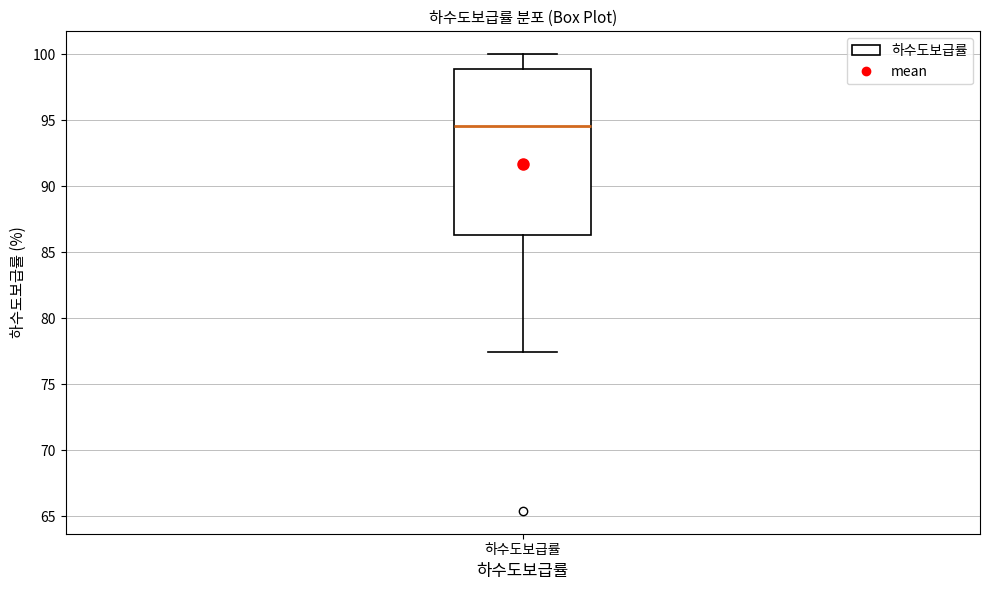

Read this box plot against the y-axis: the position of the median line, the range covered by the box, and the ends of both whiskers. The values are not printed on the chart, so give them approximately, as read against the axis.

median 94.5, box 86.5 to 99.0, whiskers 77.5 to 100.0